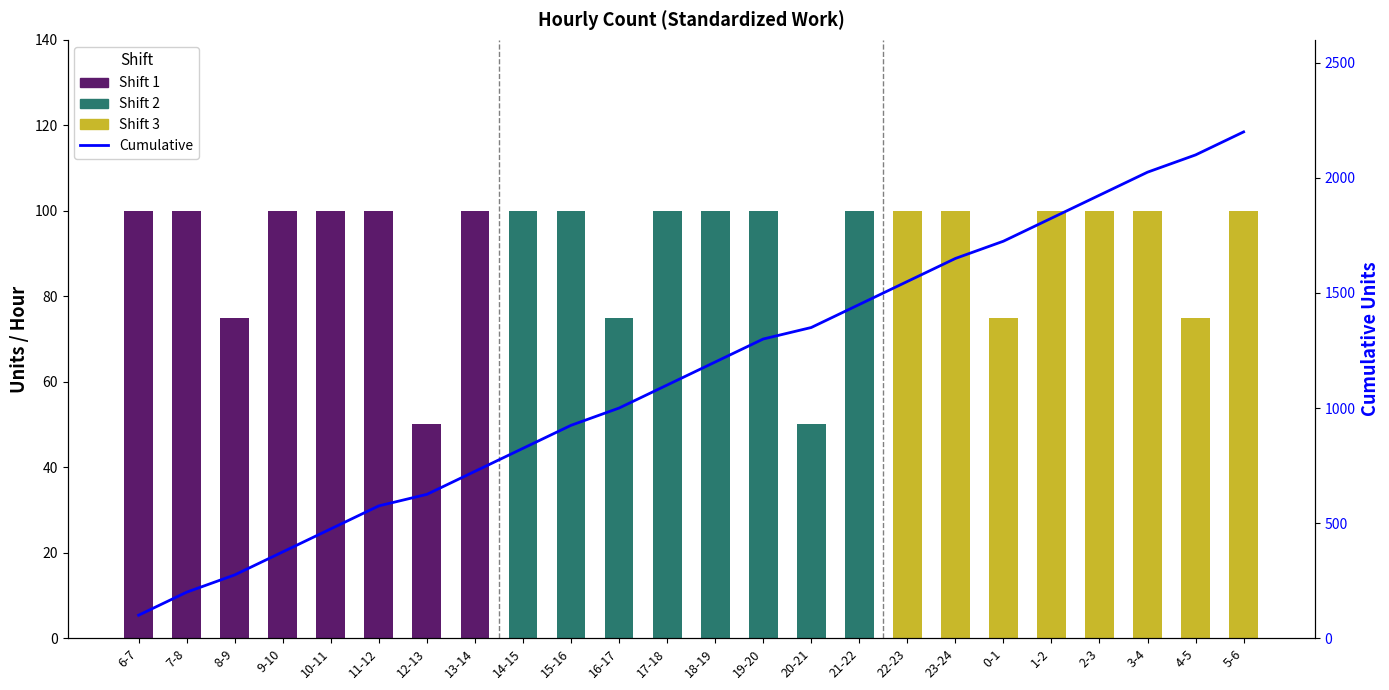

Reading left to right, list all the values displayed in this chart.

6-7=100	7-8=200	8-9=275	9-10=375	10-11=475	11-12=575	12-13=625	13-14=725	14-15=825	15-16=925	16-17=1000	17-18=1100	18-19=1200	19-20=1300	20-21=1350	21-22=1450	22-23=1550	23-24=1650	0-1=1725	1-2=1825	2-3=1925	3-4=2025	4-5=2100	5-6=2200